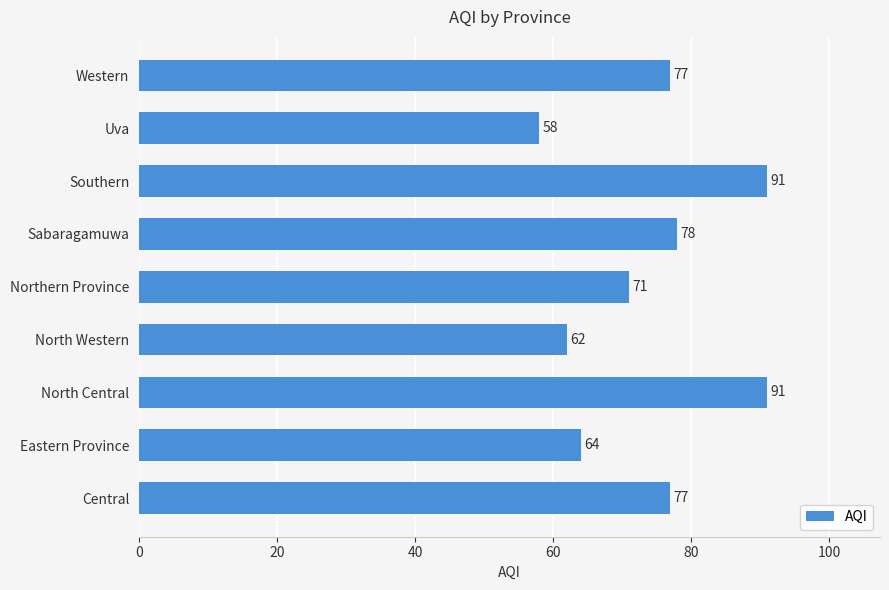

What is the change in value from North Western to Western?

+15